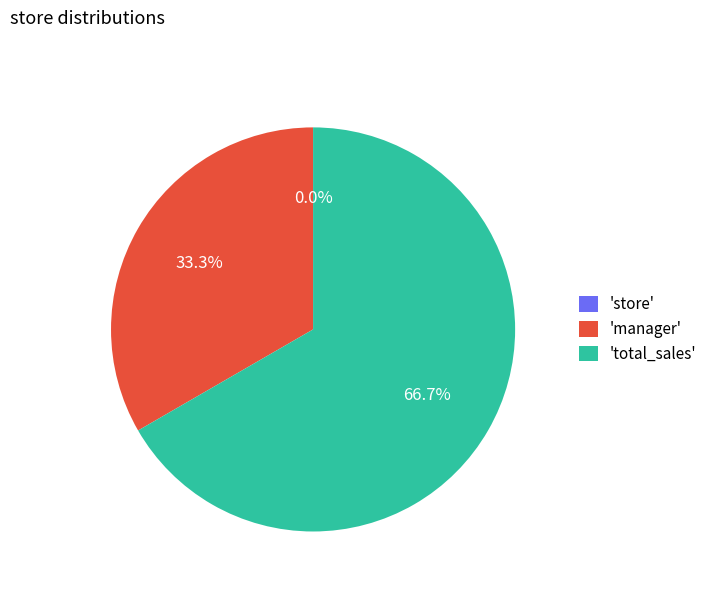

Is there any slice that represents more than half of the pie?

Yes